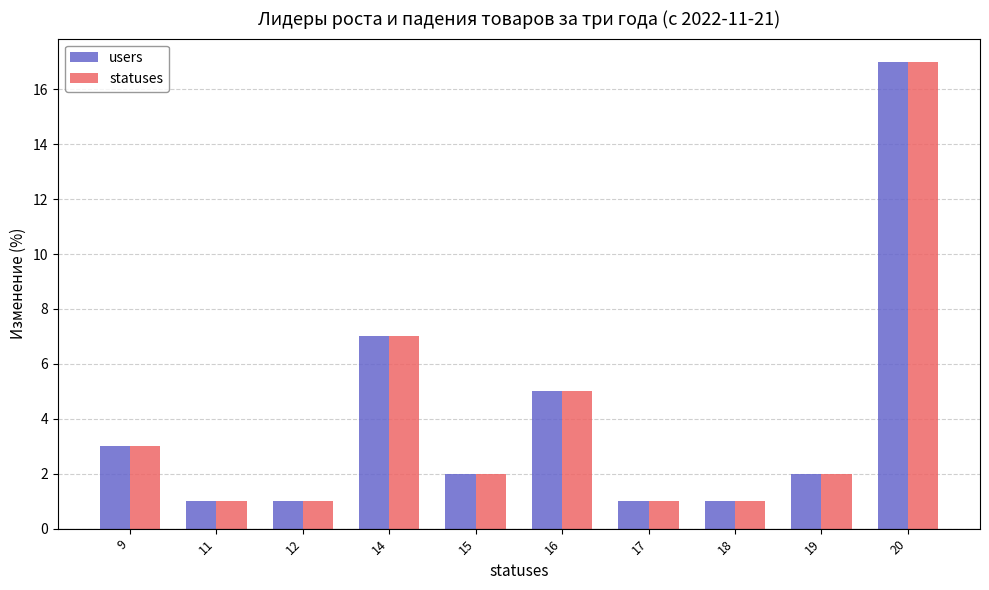

What is the total value across all series at 15?

4